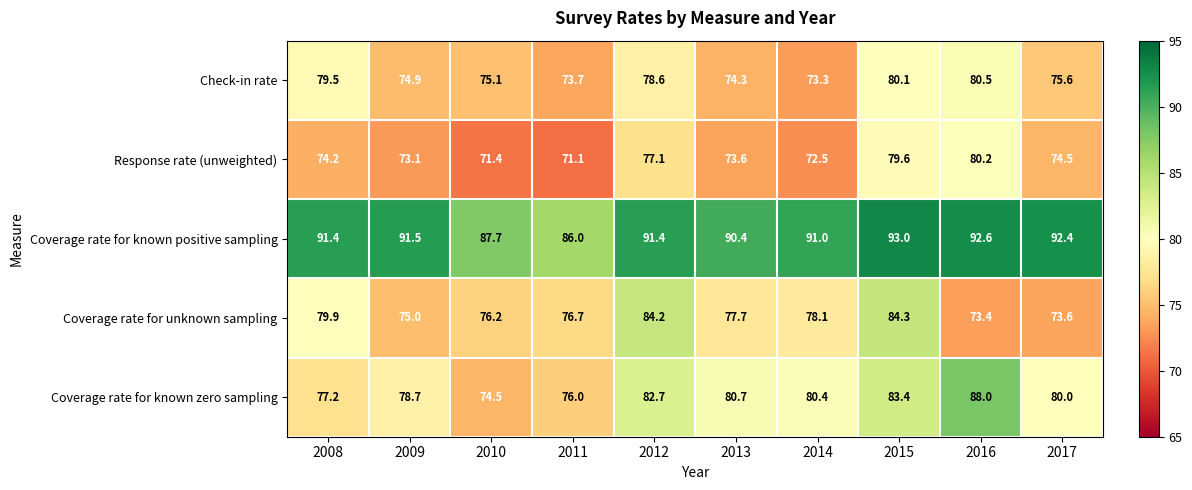

At which label does Coverage rate for known positive sampling first exceed 91?

2008